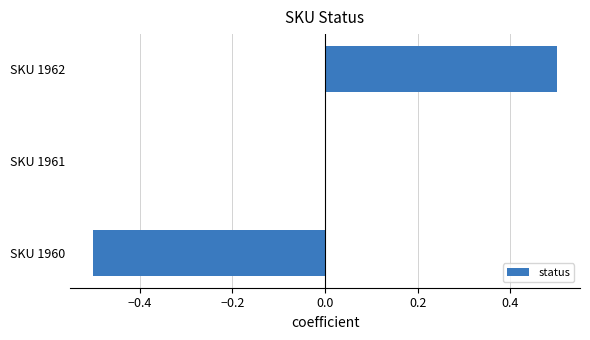

The value at SKU 1961 is 0.0. True or false?

True